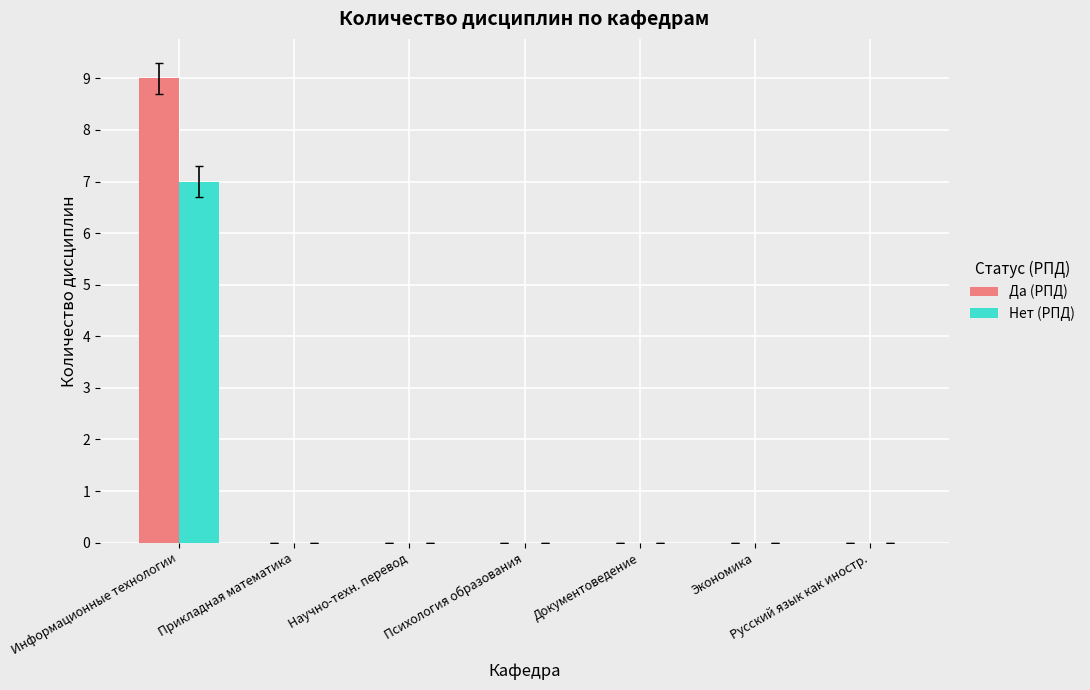

The value of Нет (РПД) at Прикладная математика is 2. True or false?

False